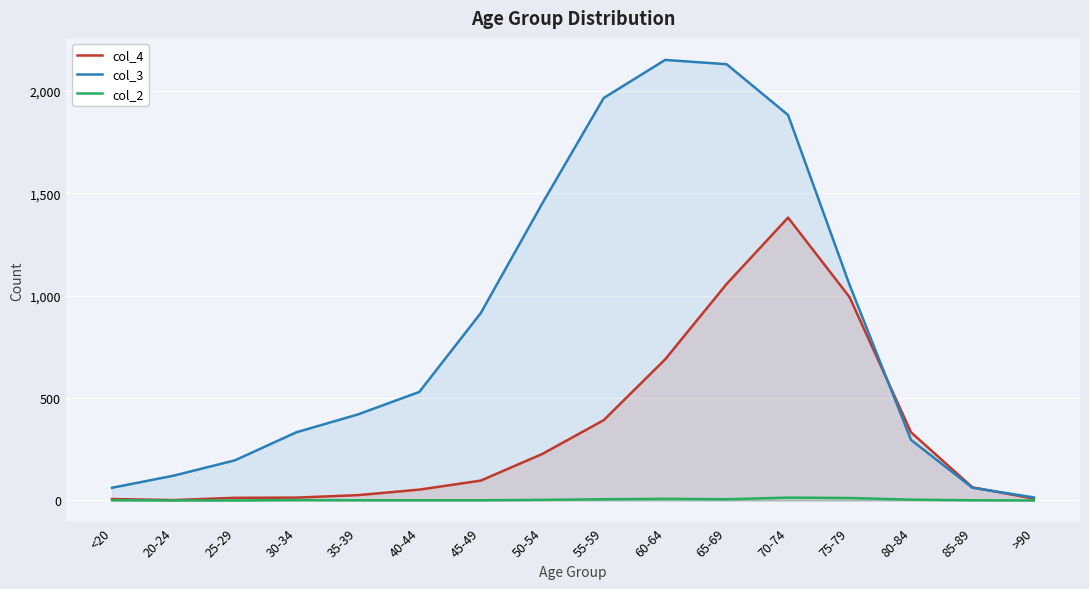

How many interior local peaks does the col_2 series have?

3